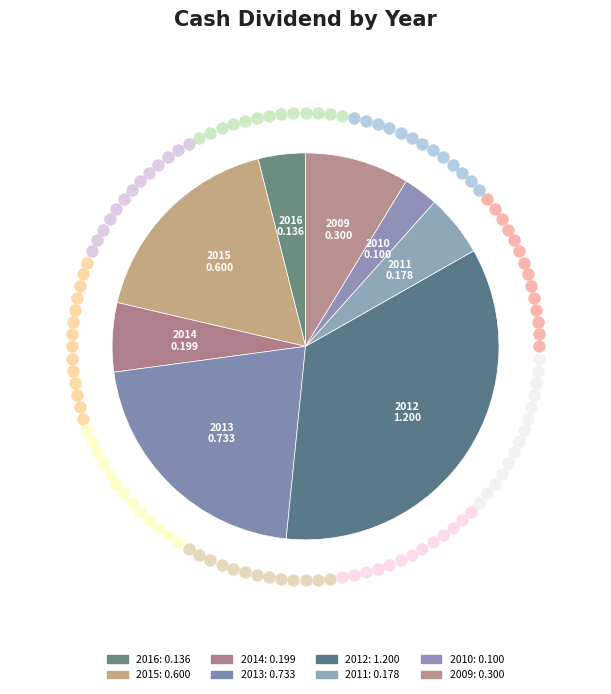

How many slices are in this pie chart?

8